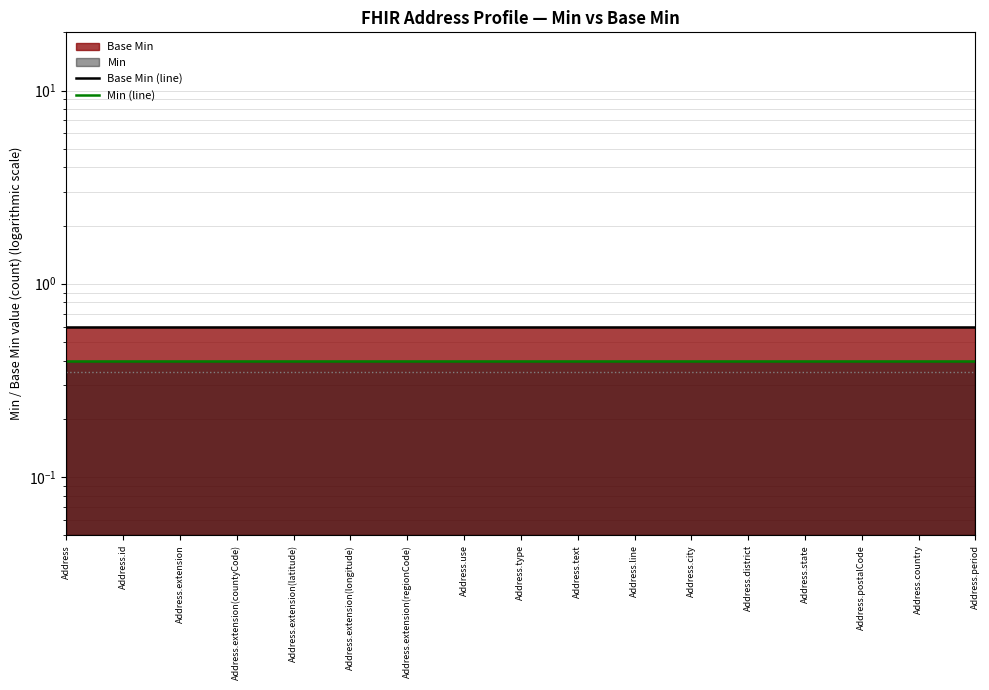

True or false: Min (line) and Base Min (line) intersect in this chart.

False